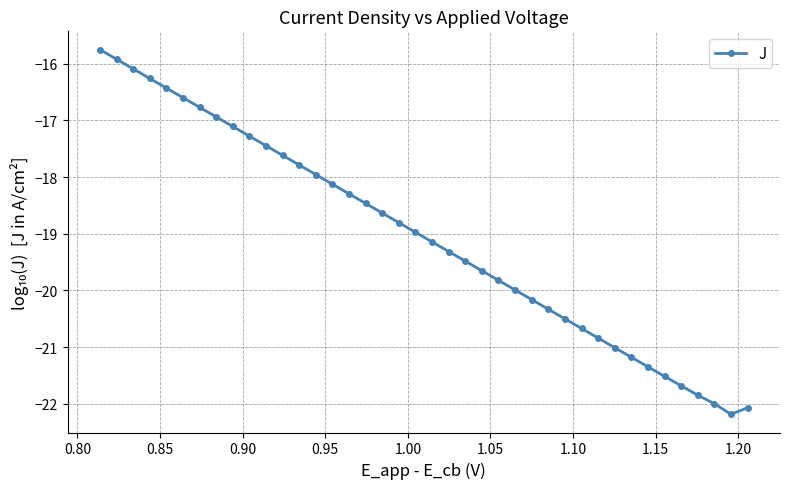

What is the average value?

-19.1